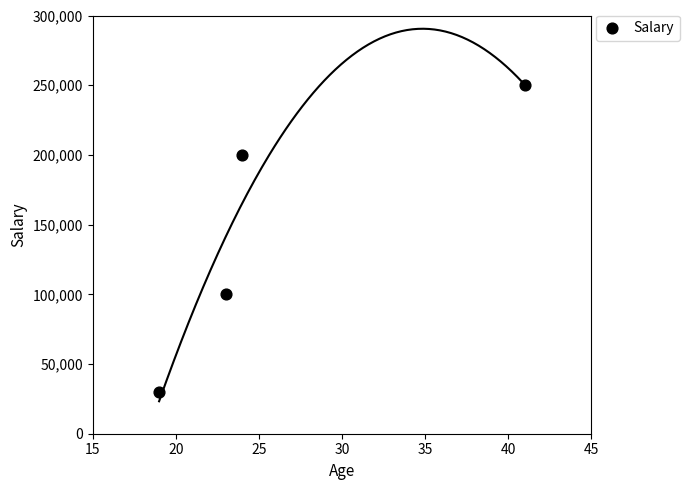

What Y value in the scatter plot is closest to 140000?

100000